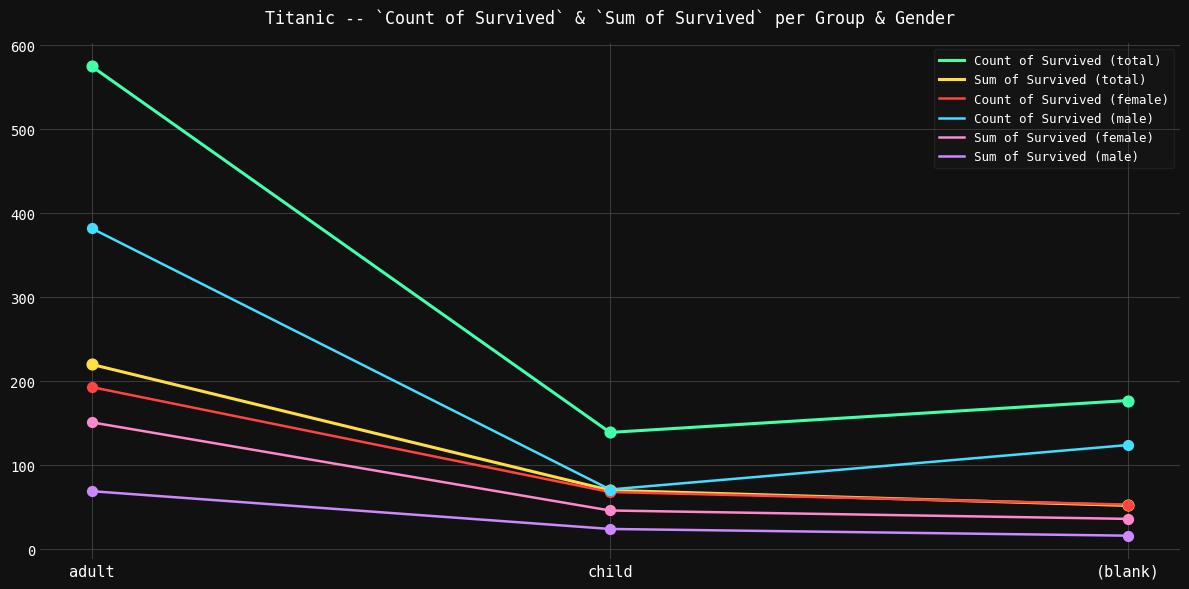

Which series has the widest spread of values?

Count of Survived (total)